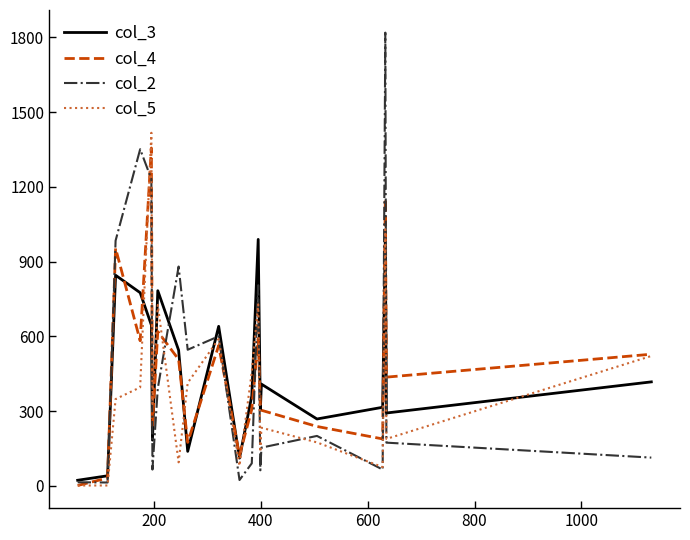

What is the difference between the second highest and second lowest values in the col_5 series?

1029